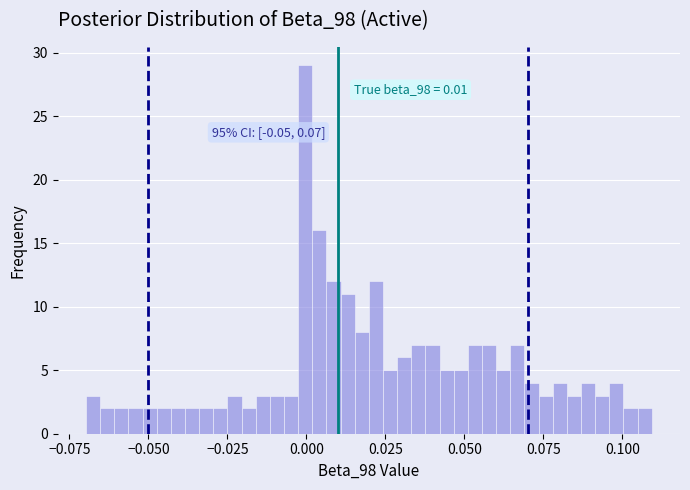

Read against the x-axis, roughly where is the centre of the tallest bar?

0.000